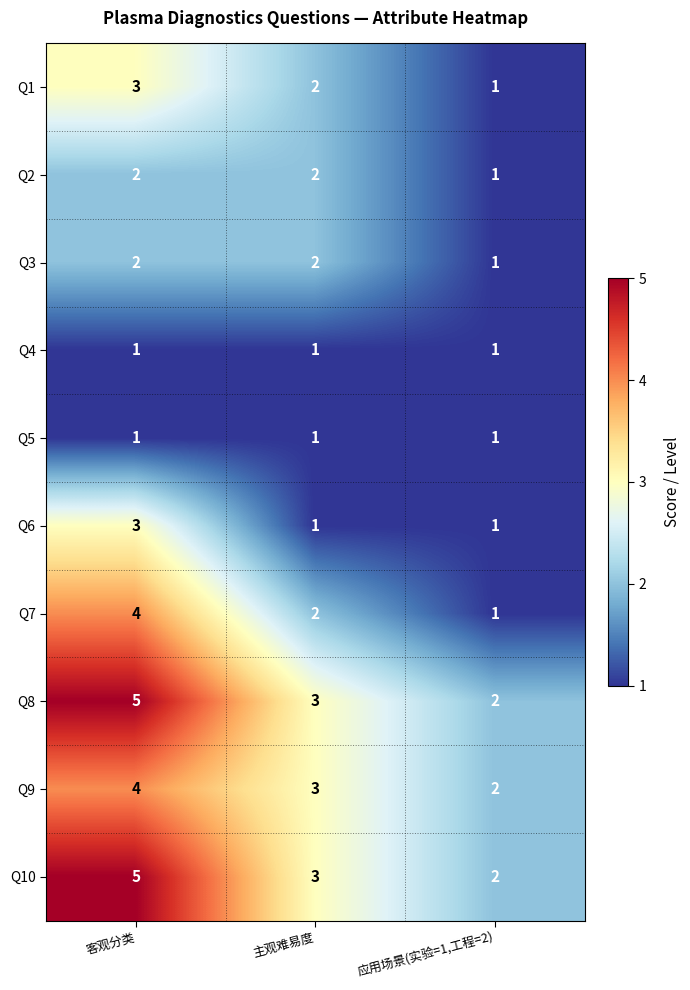

True or false: Q1 has a value of 1 at 应用场景(实验=1,工程=2).

True